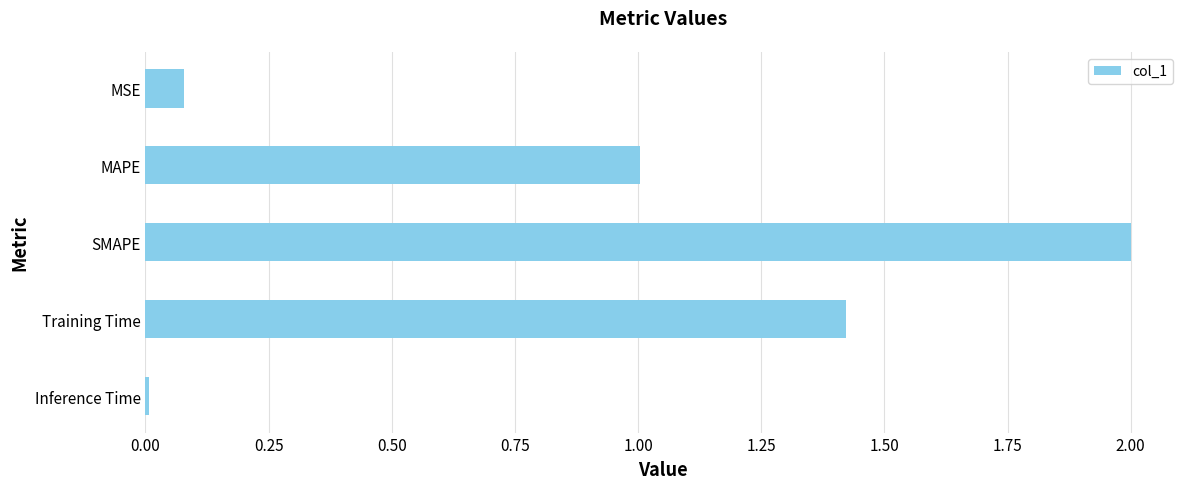

What is the label of the 2nd bar from the bottom?

Training Time